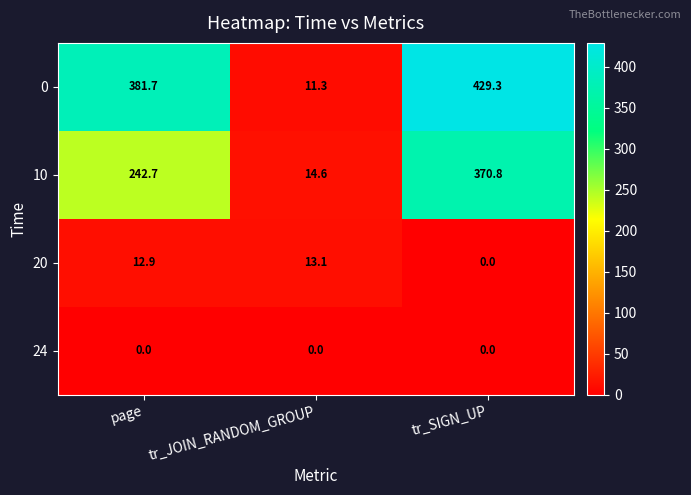

At which label does 20 first exceed 12?

page